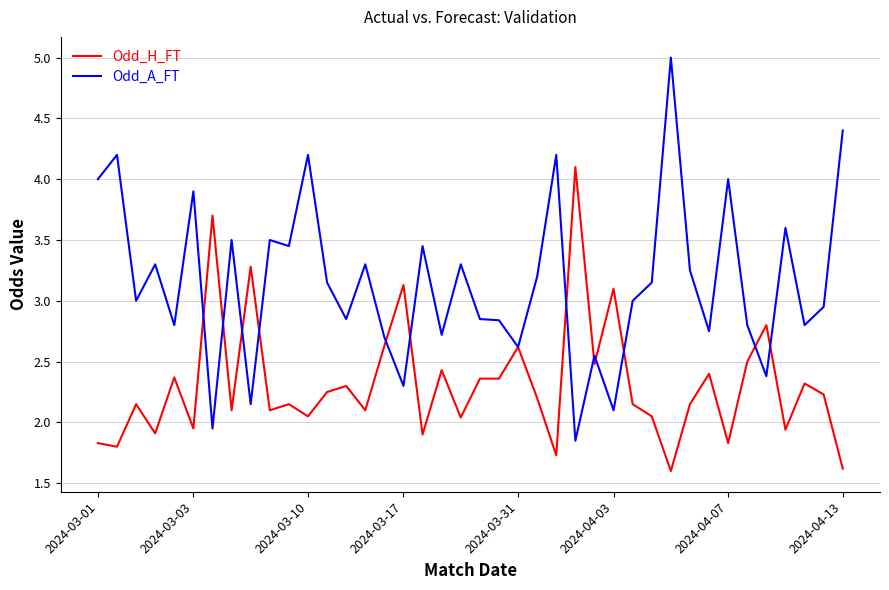

Does the chart have visible grid lines?

Yes